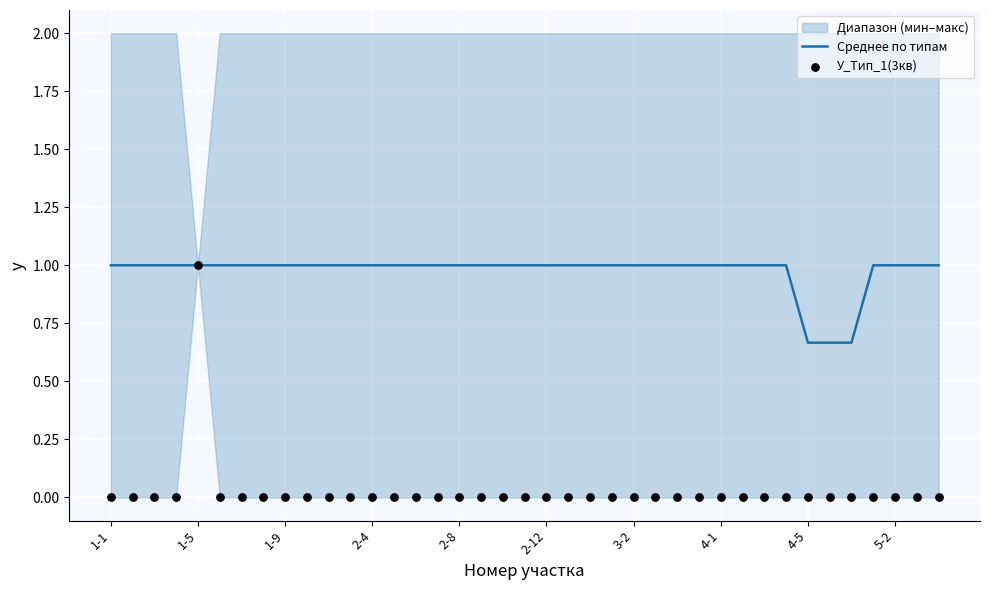

Which series has the widest spread of Y values?

У_Тип_1(3кв)